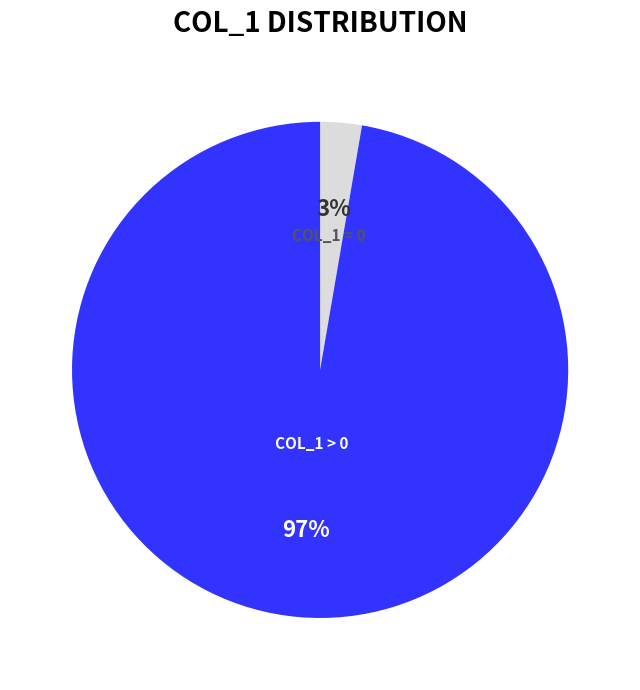

Does any single category account for the majority?

Yes